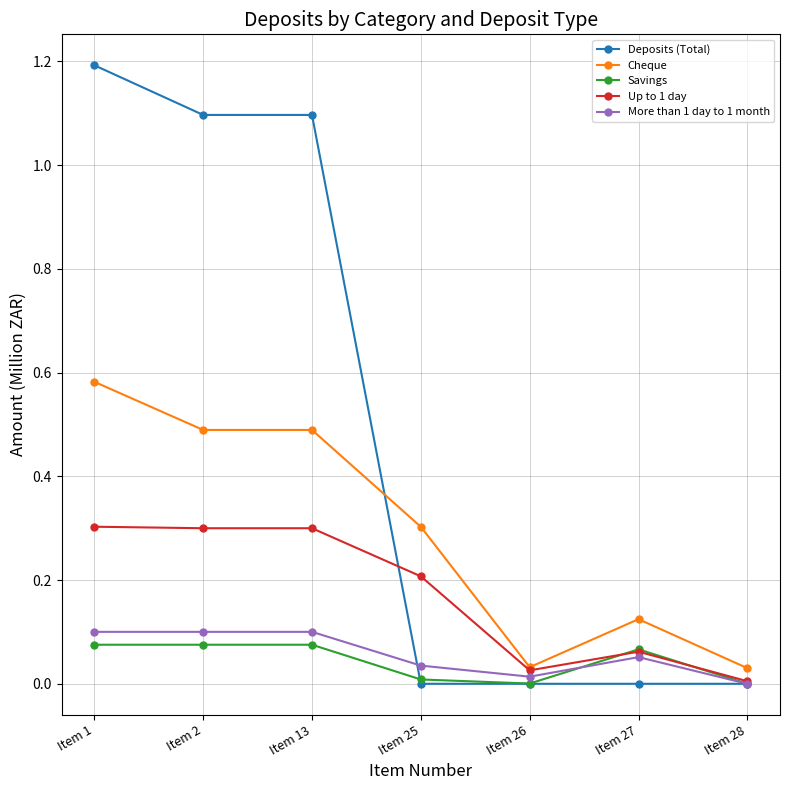

How many lines are shown in the chart?

5